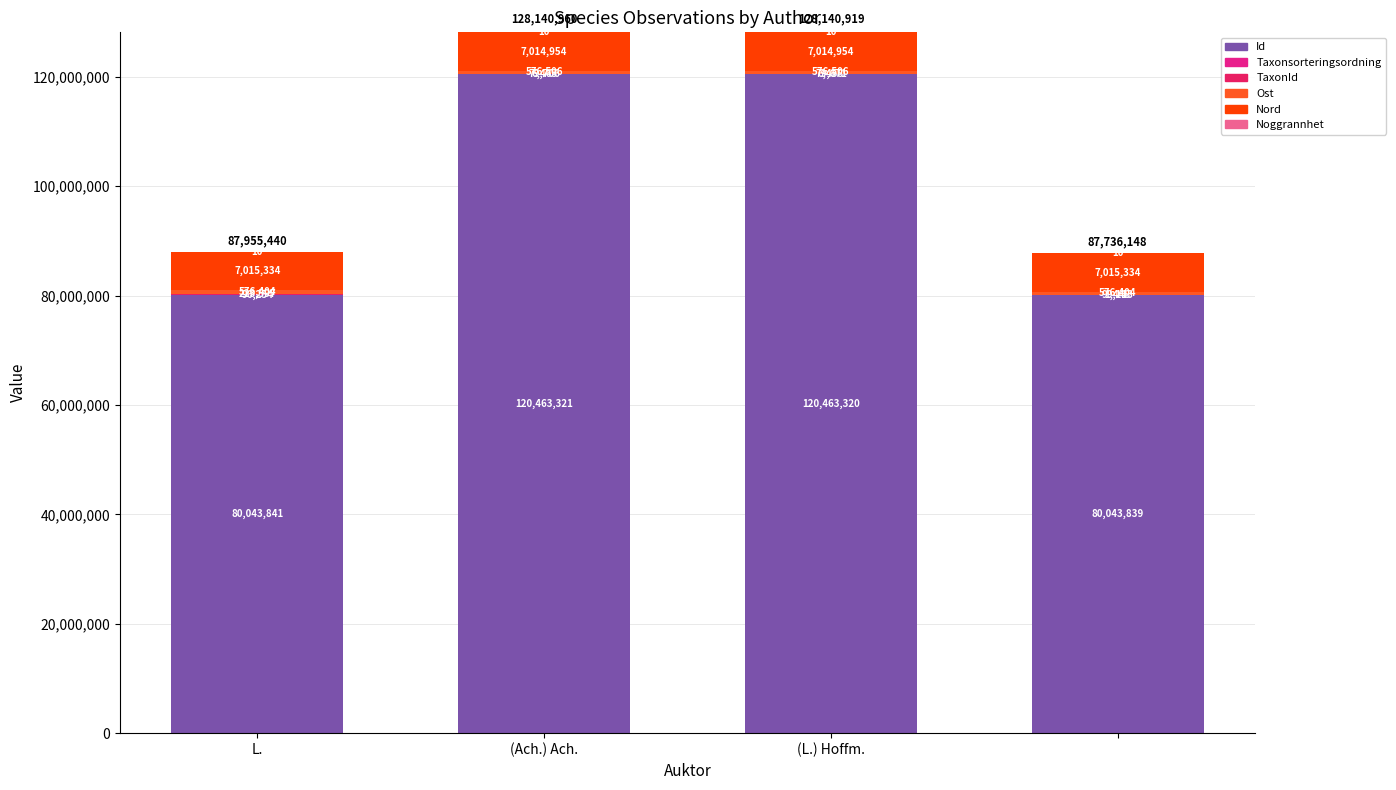

Count the number of categories in the chart.

4